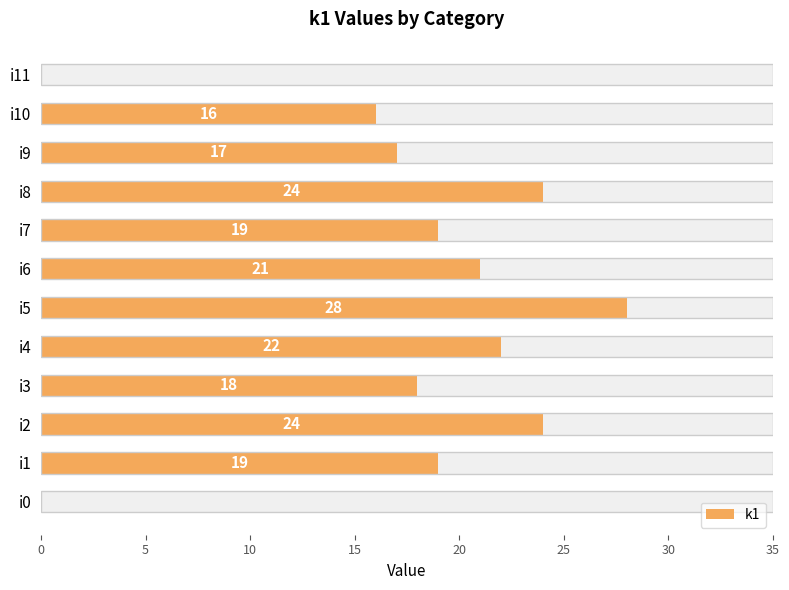

What is the value of the 5th bar from the left?

22